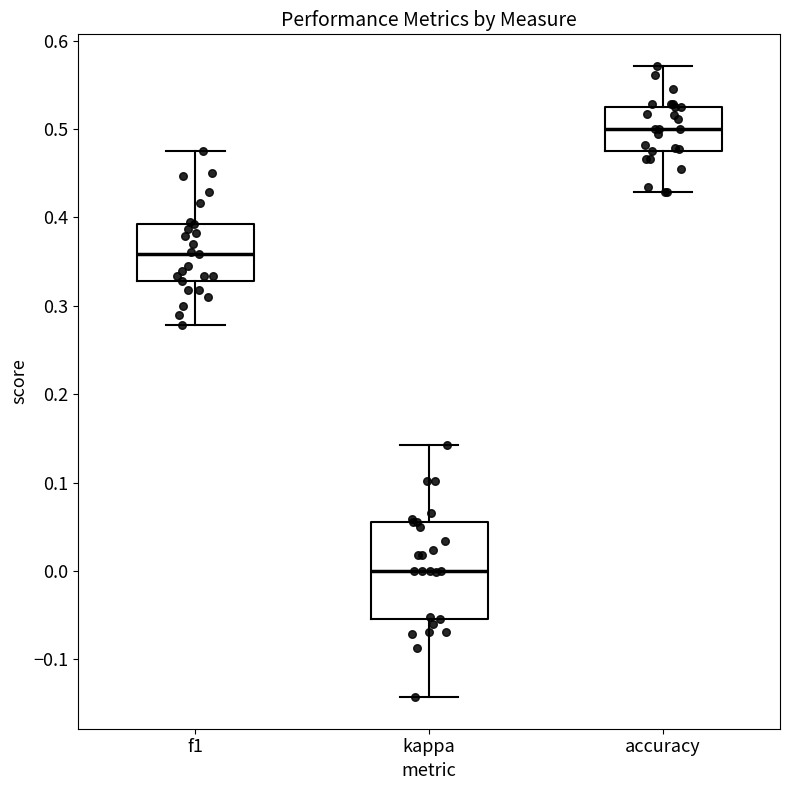

Reading left to right, read every box against the y-axis: the position of its median line, the range the box covers, and the ends of its whiskers. The values are not printed on the chart, so give them approximately, as read against the axis.

f1: median 0.36, box 0.33 to 0.39, whiskers 0.28 to 0.48
kappa: median 0.00, box -0.05 to 0.06, whiskers -0.14 to 0.14
accuracy: median 0.50, box 0.48 to 0.53, whiskers 0.43 to 0.57